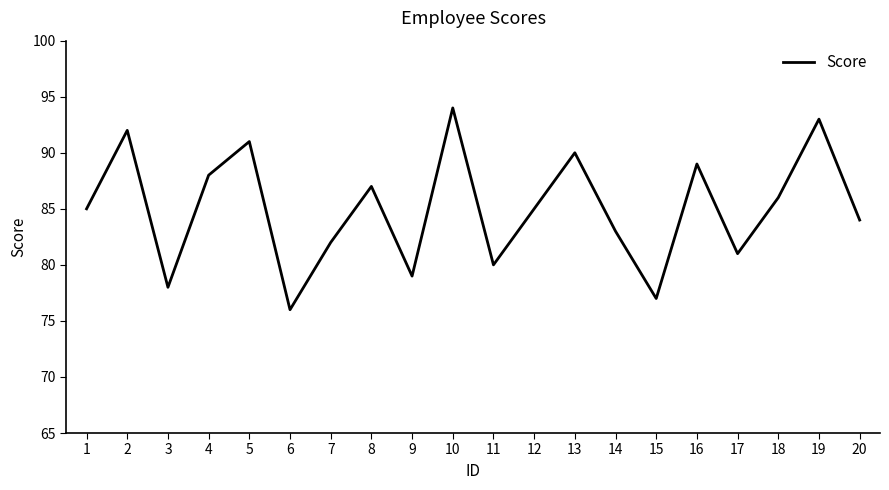

The chart shows a value of 127 at 17. True or false?

False